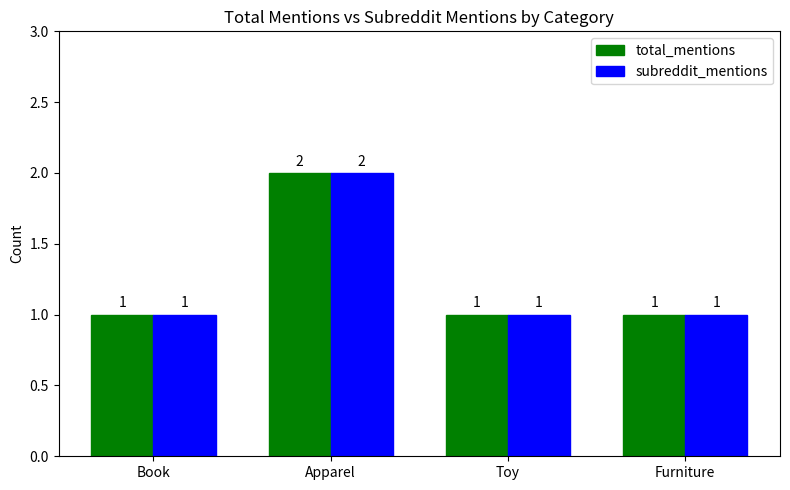

At which label does total_mentions reach its peak?

Apparel